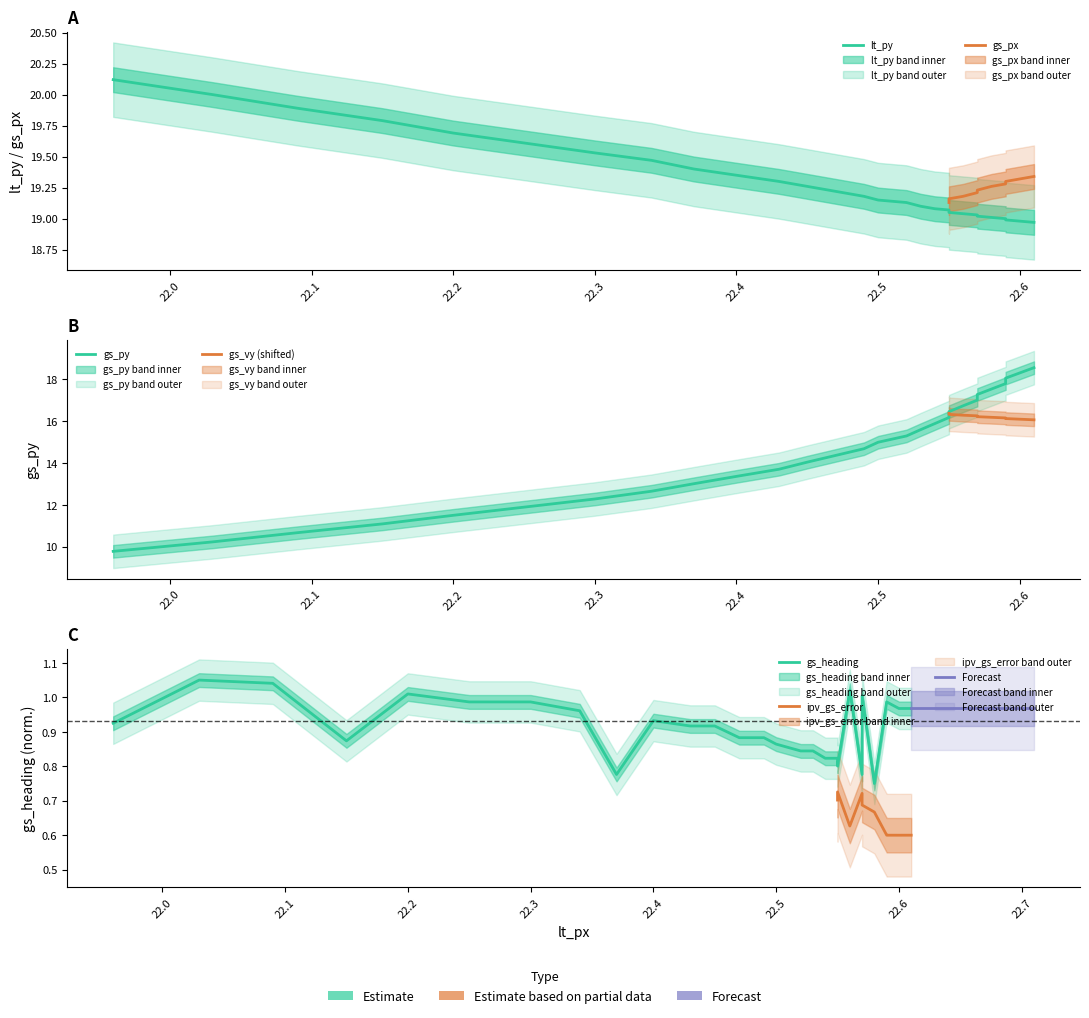

Is it true that gs_px equals 9.6 at 22.5?

False